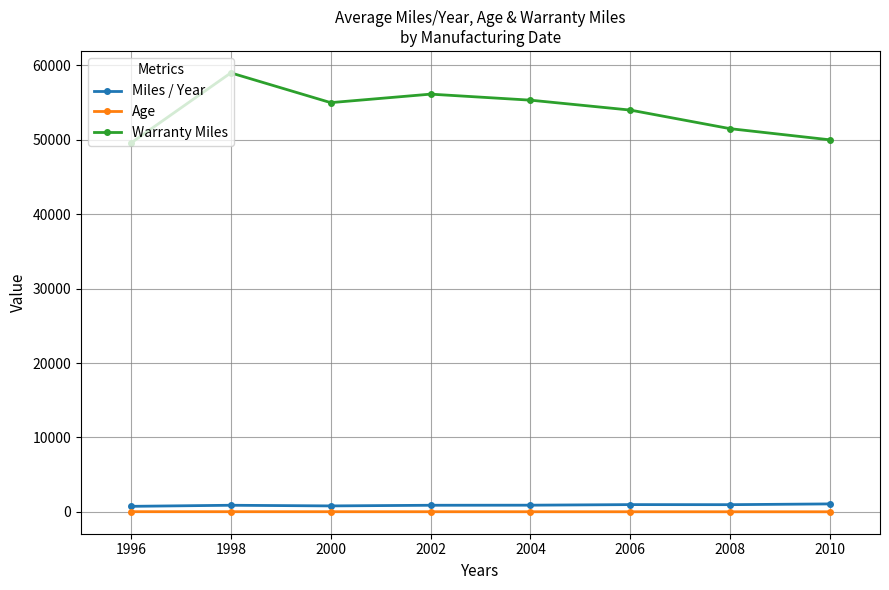

True or false: Miles / Year has more than 0 points higher than both neighbors.

True